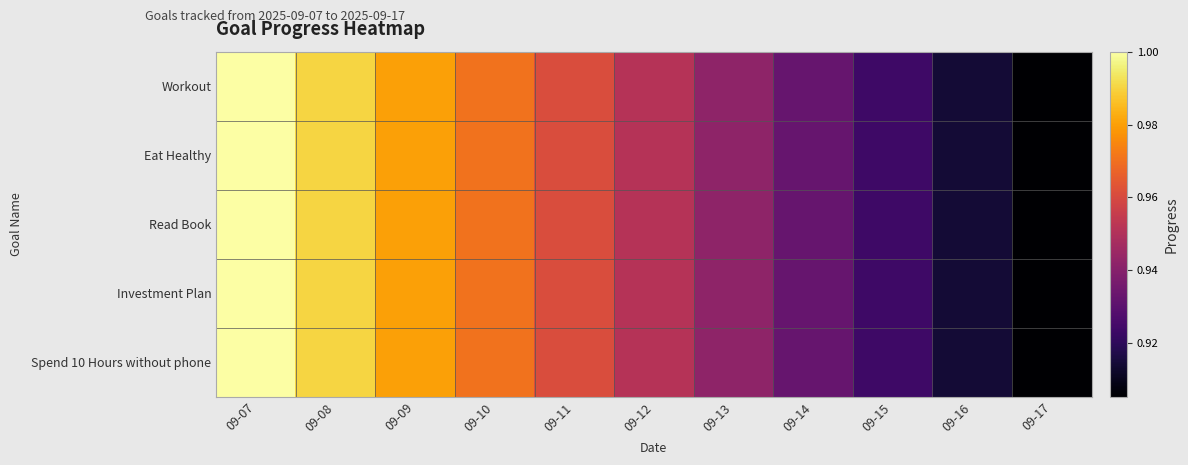

What is the total value across all series at 09-17?

4.5